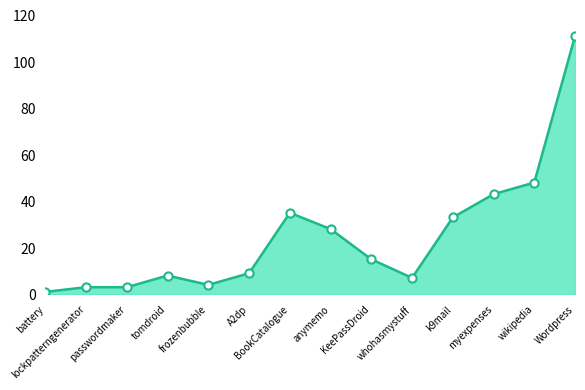

What is the ratio of the value at tomdroid to the value at anymemo?

0.3